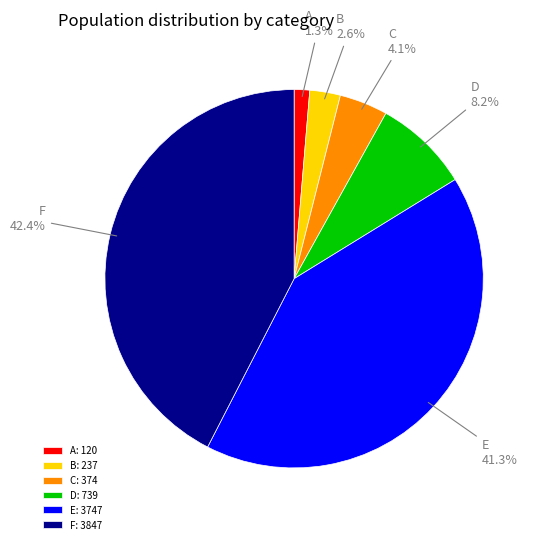

What is the ratio of the value at C to the value at D?

0.5